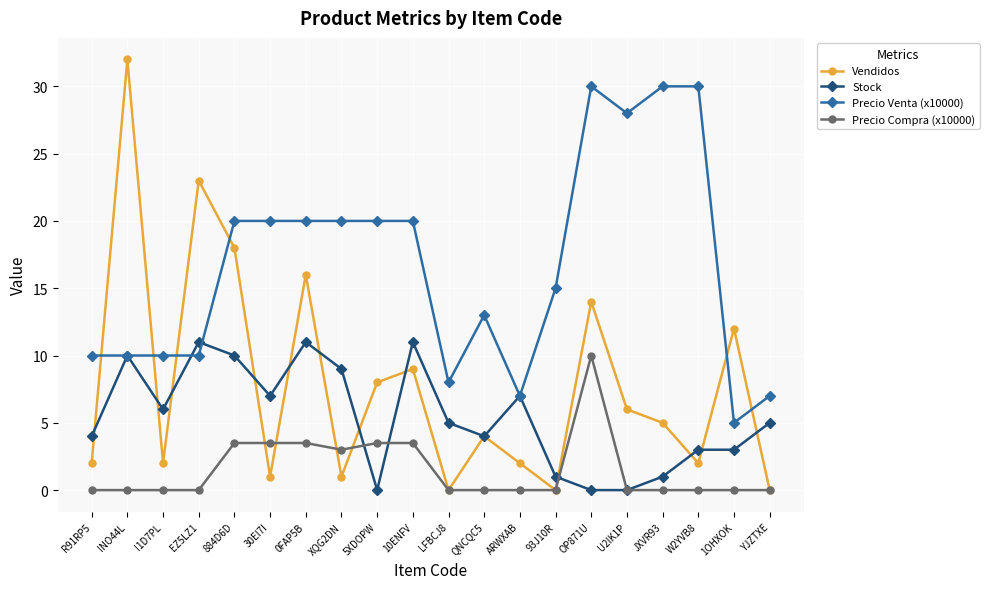

What is the average value of the Precio Compra (x10000) series?

1.5